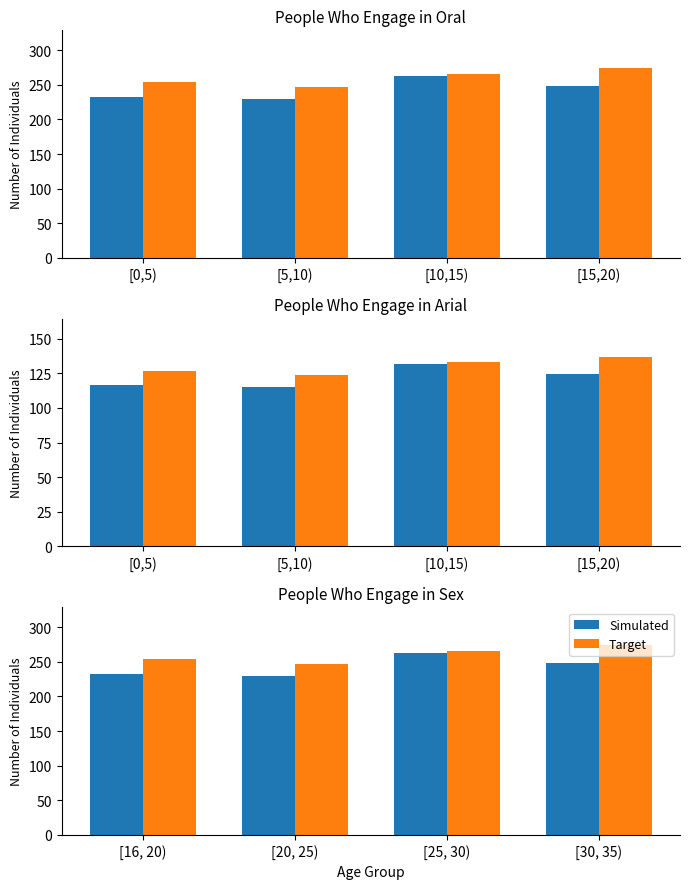

Reading left to right, what are all the values shown in this chart?

Simulated: 233	230	263	249
Target: 254	247	266	274